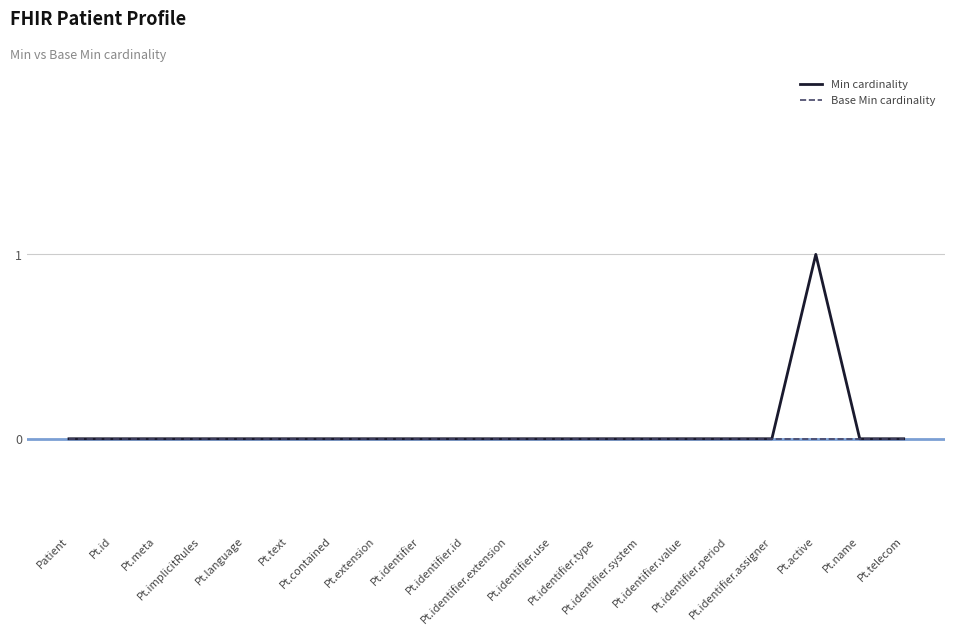

Rank the series by their average value, from highest to lowest.

Min cardinality, Base Min cardinality